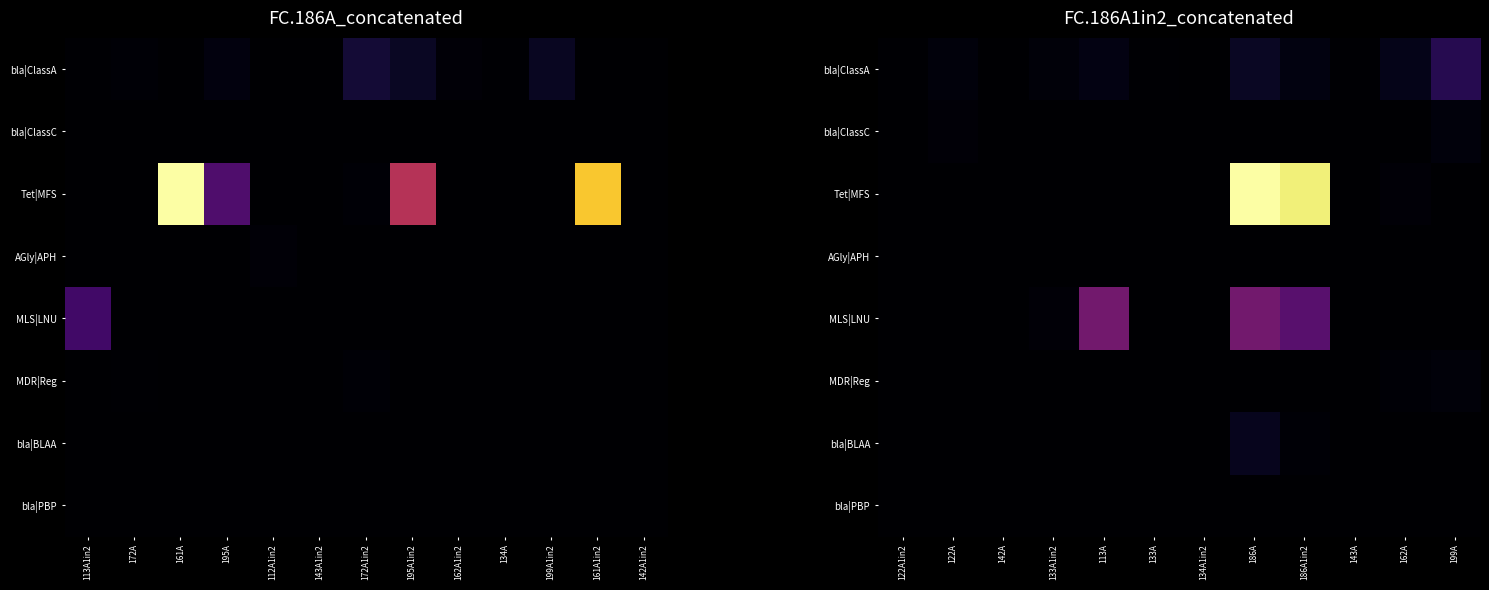

What is the maximum value shown in the chart?

2164